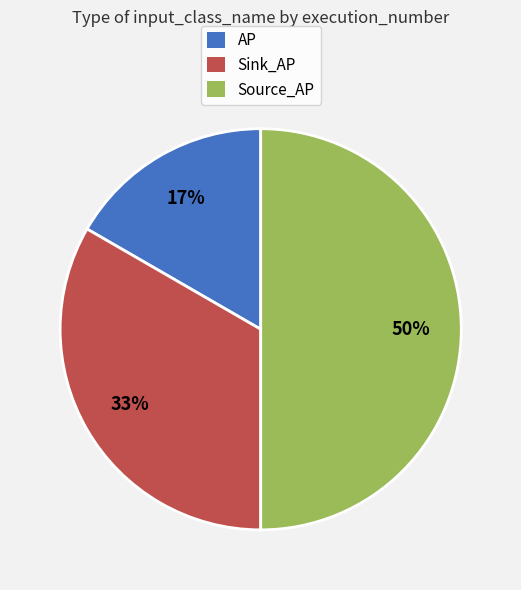

Does AP account for over 50% of the chart?

No